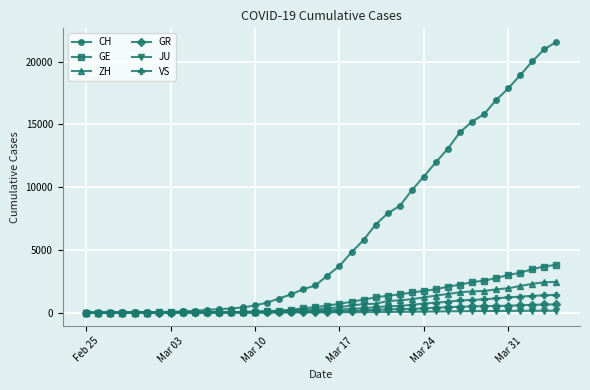

What is the value of the CH point at the 16th from the left?

807